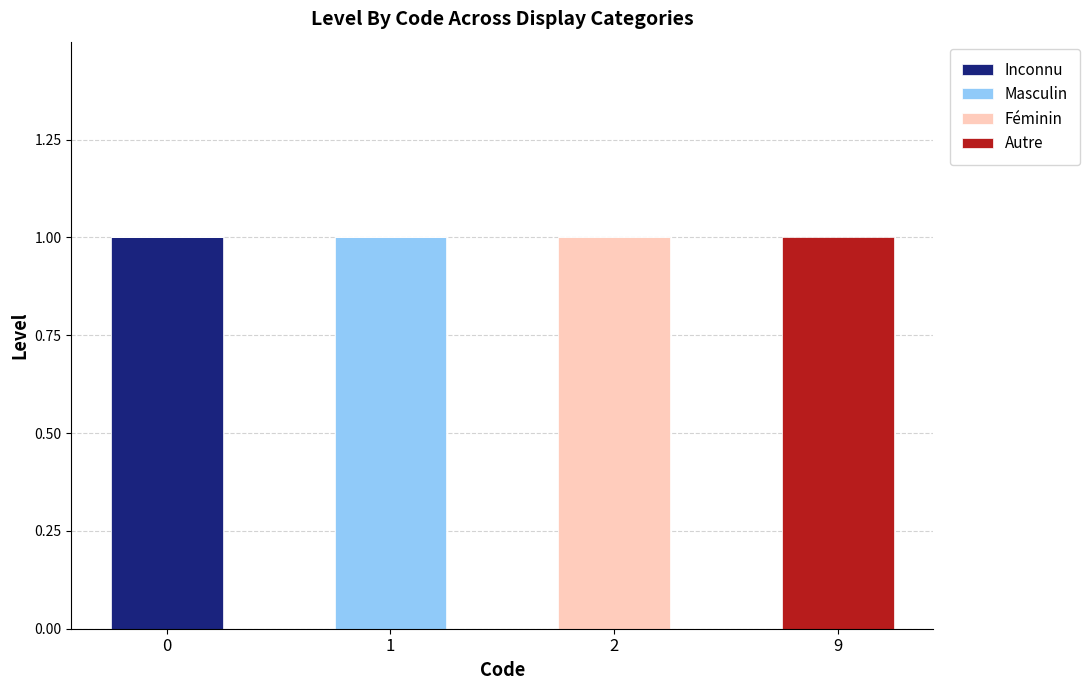

Reading left to right, list the values for the Inconnu series.

0=1	1=0	2=0	9=0